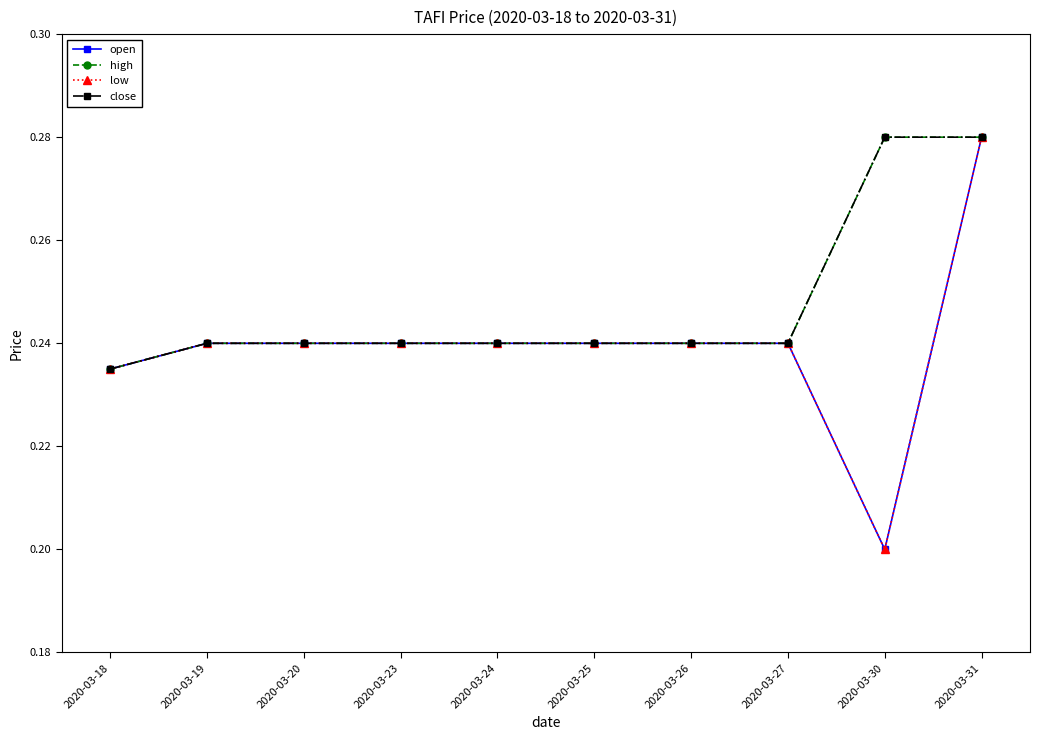

Is this an area chart (filled region under the line)?

No